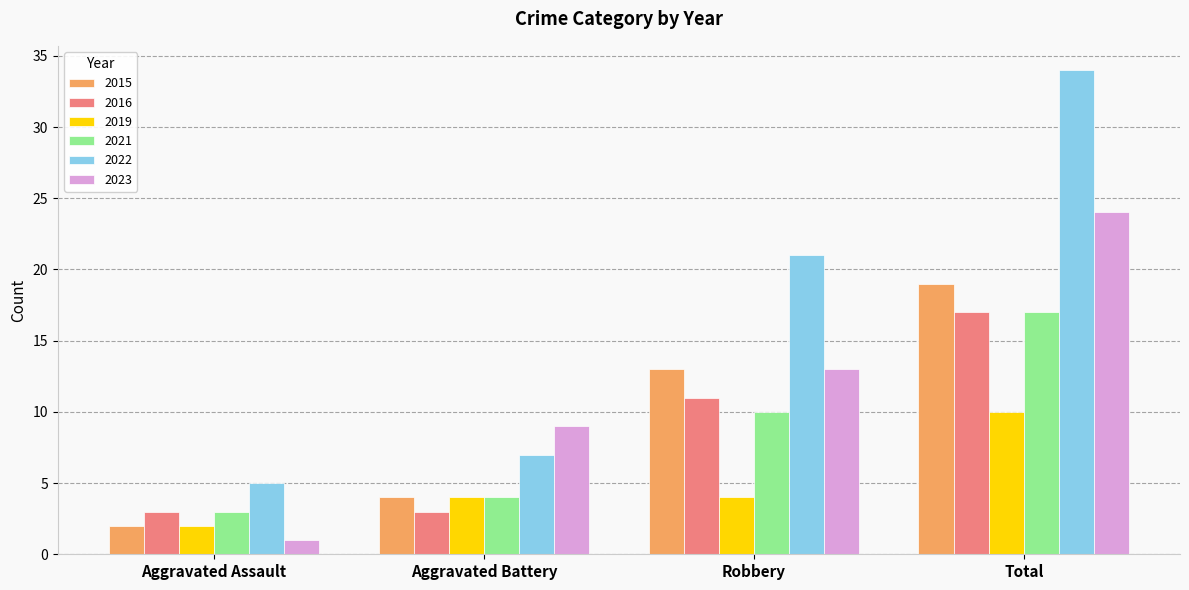

What is the difference between the 2019 values at Robbery and Aggravated Assault?

2